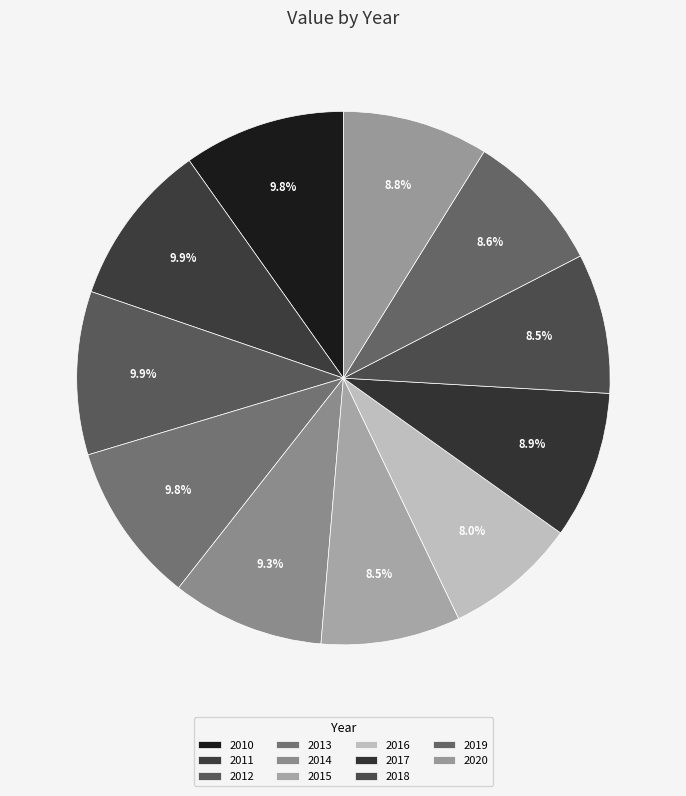

Count the number of slices in the pie.

11